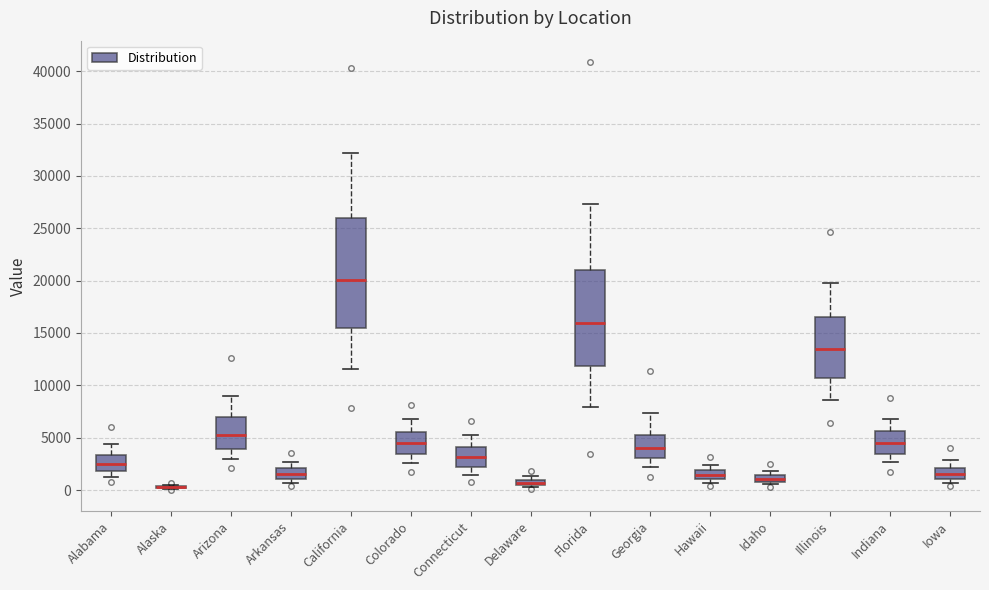

Where is the lower edge of the box for Connecticut on the y-axis? The values are not printed on the chart, so give them approximately, as read against the axis.

2000